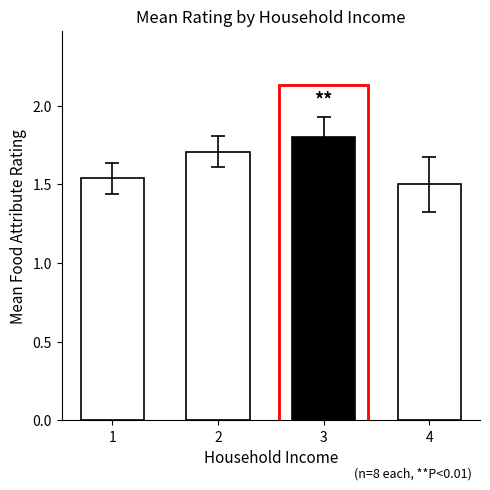

What is the maximum value shown in the chart?

1.8